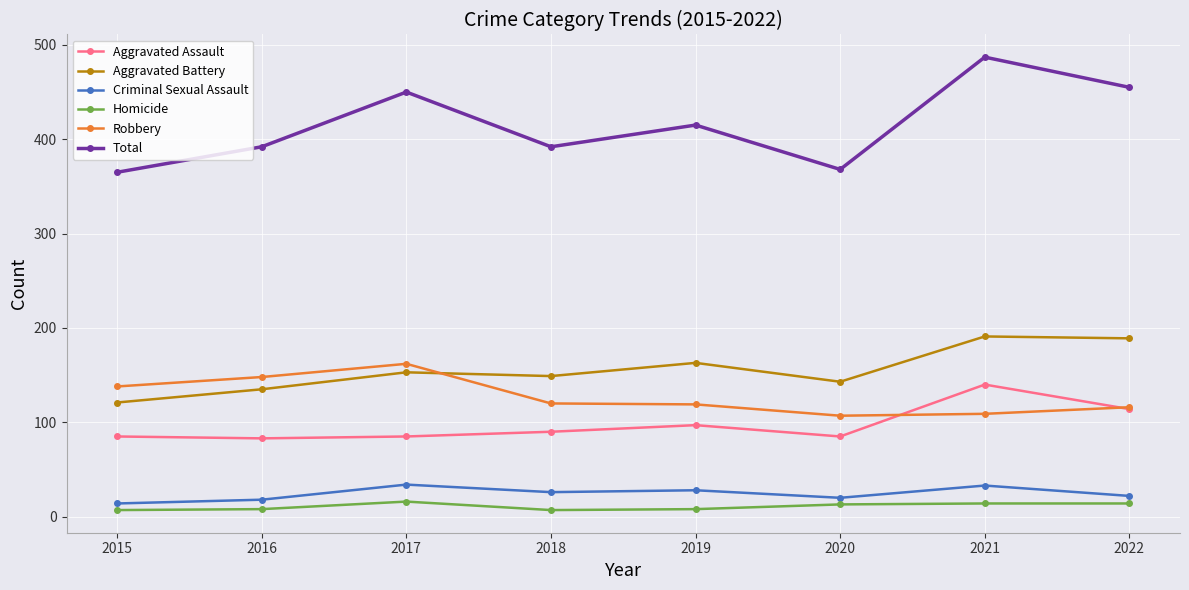

What is the maximum value for Total?

487